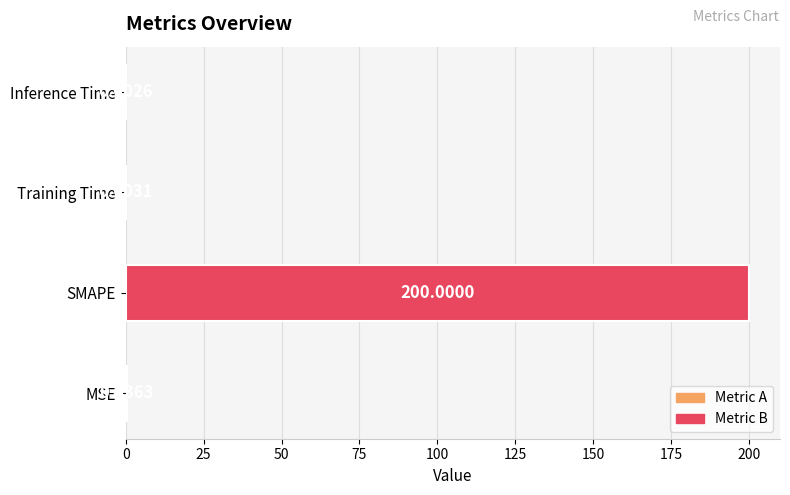

Where is the data nearest to the value 100?

MSE